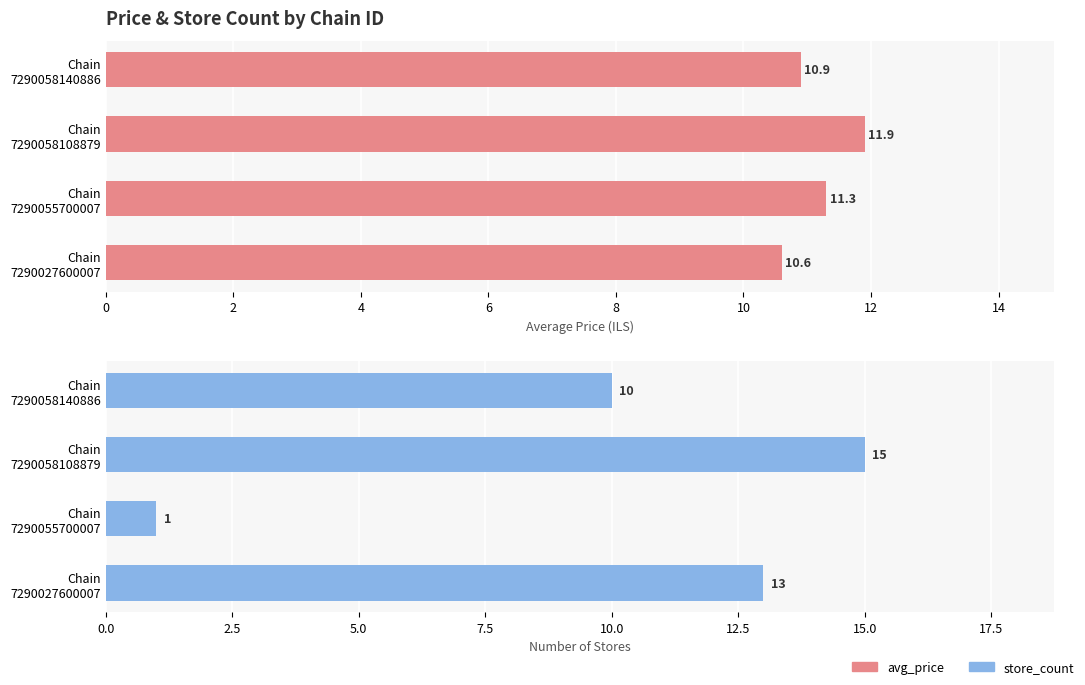

Which series has the widest spread of values?

store_count